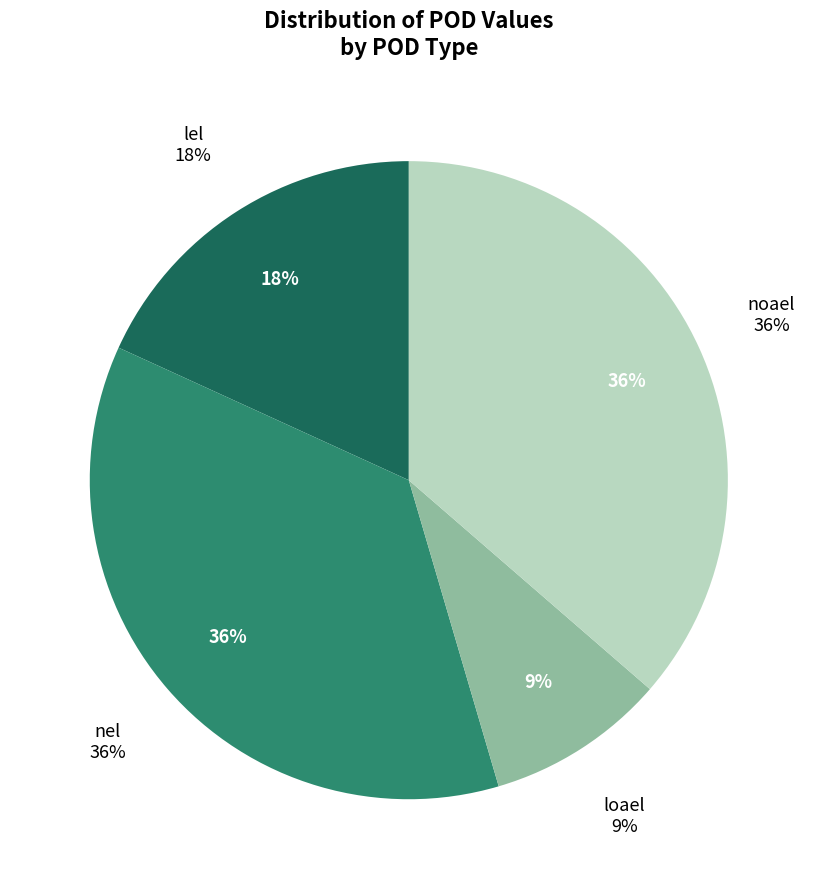

Rank the categories by value from highest to lowest.

nel, noael, lel, loael